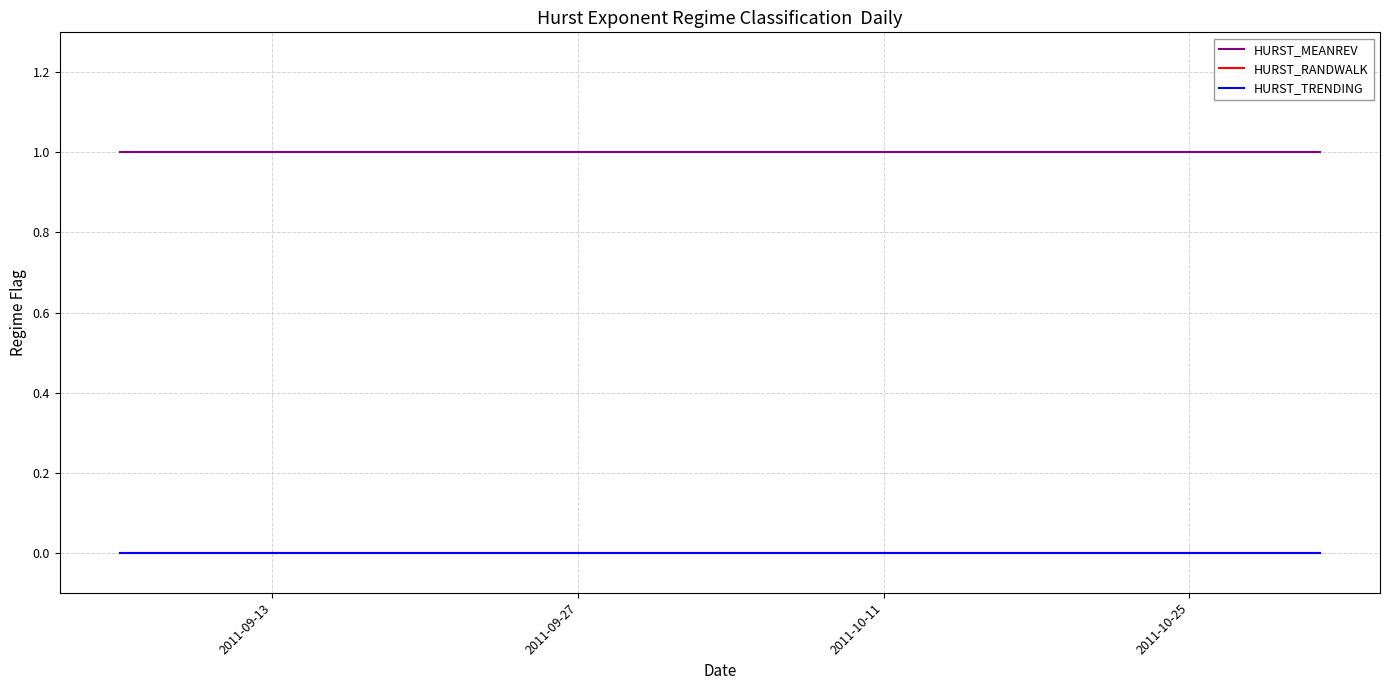

Does the chart display data point markers on the line(s)?

No